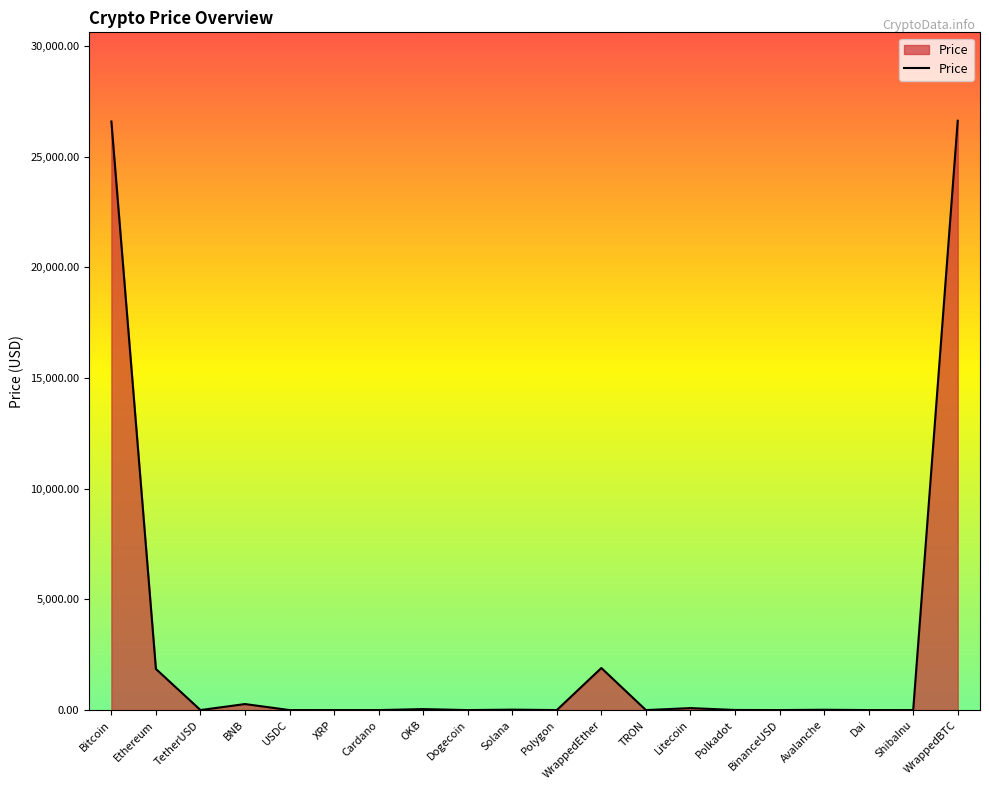

What is the approximate value at Bitcoin?

26592.8